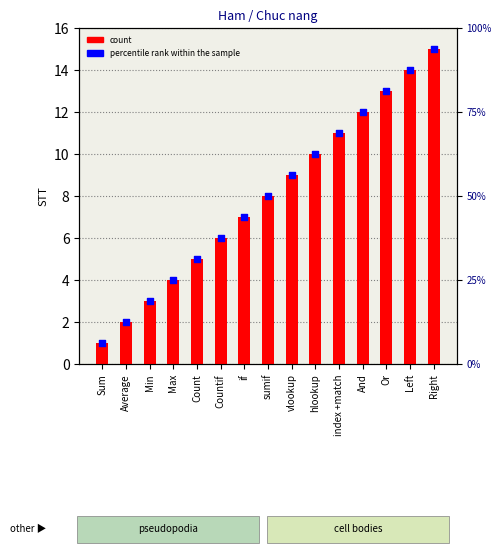

Which series has the largest Y range (max minus min)?

count